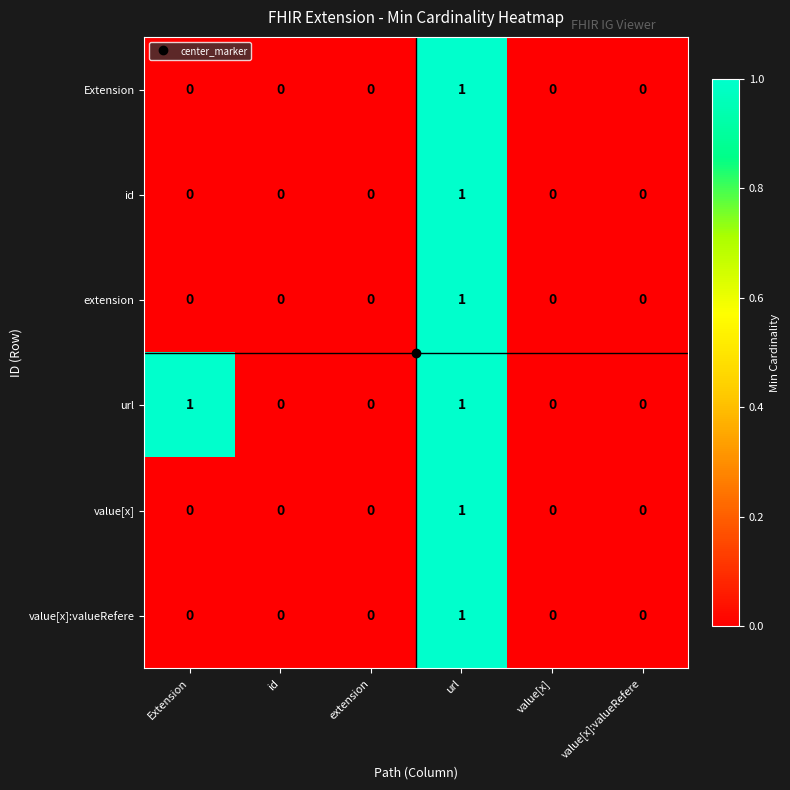

Which series changed the most between Extension and value[x]?

url